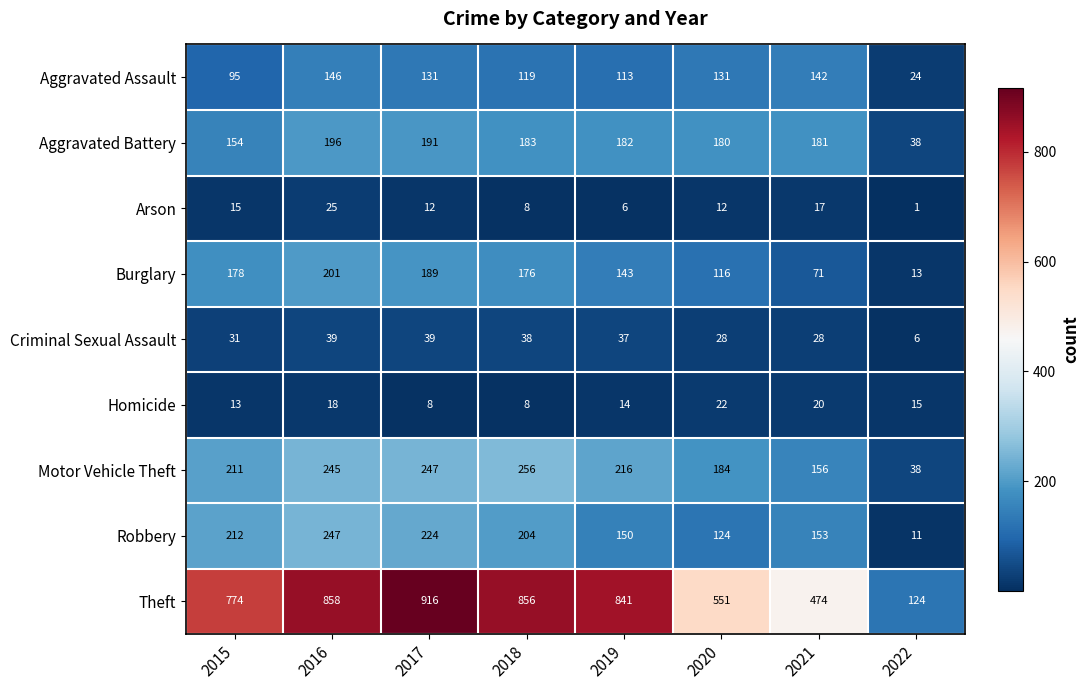

True or false: Motor Vehicle Theft has a value of 211 at 2015.

True